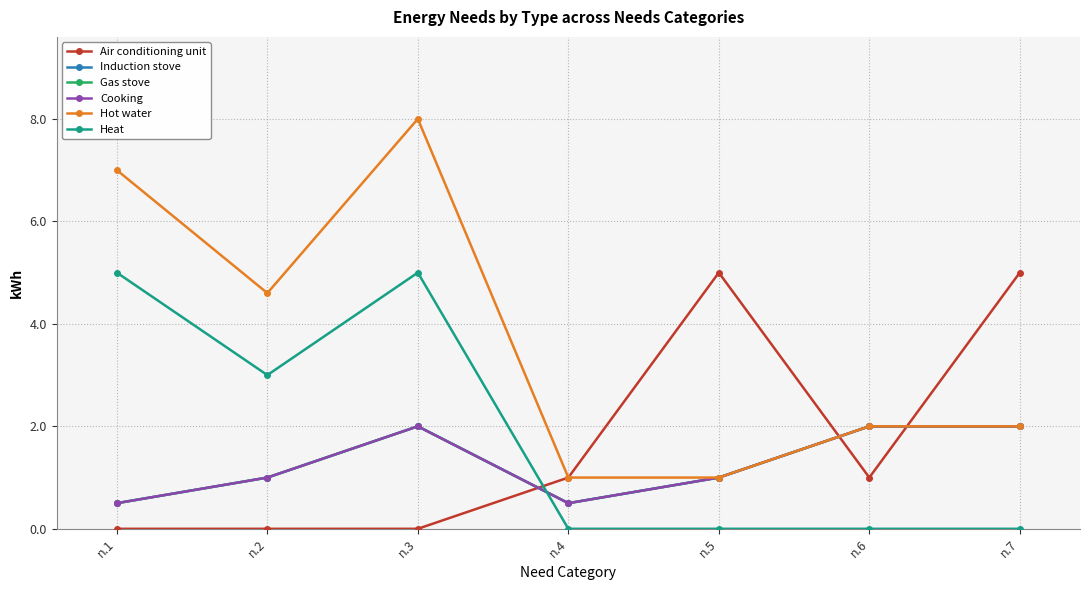

Reading left to right, extract all data points from this chart.

Air conditioning unit: n.1=0.0	n.2=0.0	n.3=0.0	n.4=1.0	n.5=5.0	n.6=1.0	n.7=5.0
Induction stove: n.1=0.5	n.2=1.0	n.3=2.0	n.4=0.5	n.5=1.0	n.6=2.0	n.7=2.0
Gas stove: n.1=0.5	n.2=1.0	n.3=2.0	n.4=0.5	n.5=1.0	n.6=2.0	n.7=2.0
Cooking: n.1=0.5	n.2=1.0	n.3=2.0	n.4=0.5	n.5=1.0	n.6=2.0	n.7=2.0
Hot water: n.1=7.0	n.2=4.6	n.3=8.0	n.4=1.0	n.5=1.0	n.6=2.0	n.7=2.0
Heat: n.1=5.0	n.2=3.0	n.3=5.0	n.4=0.0	n.5=0.0	n.6=0.0	n.7=0.0